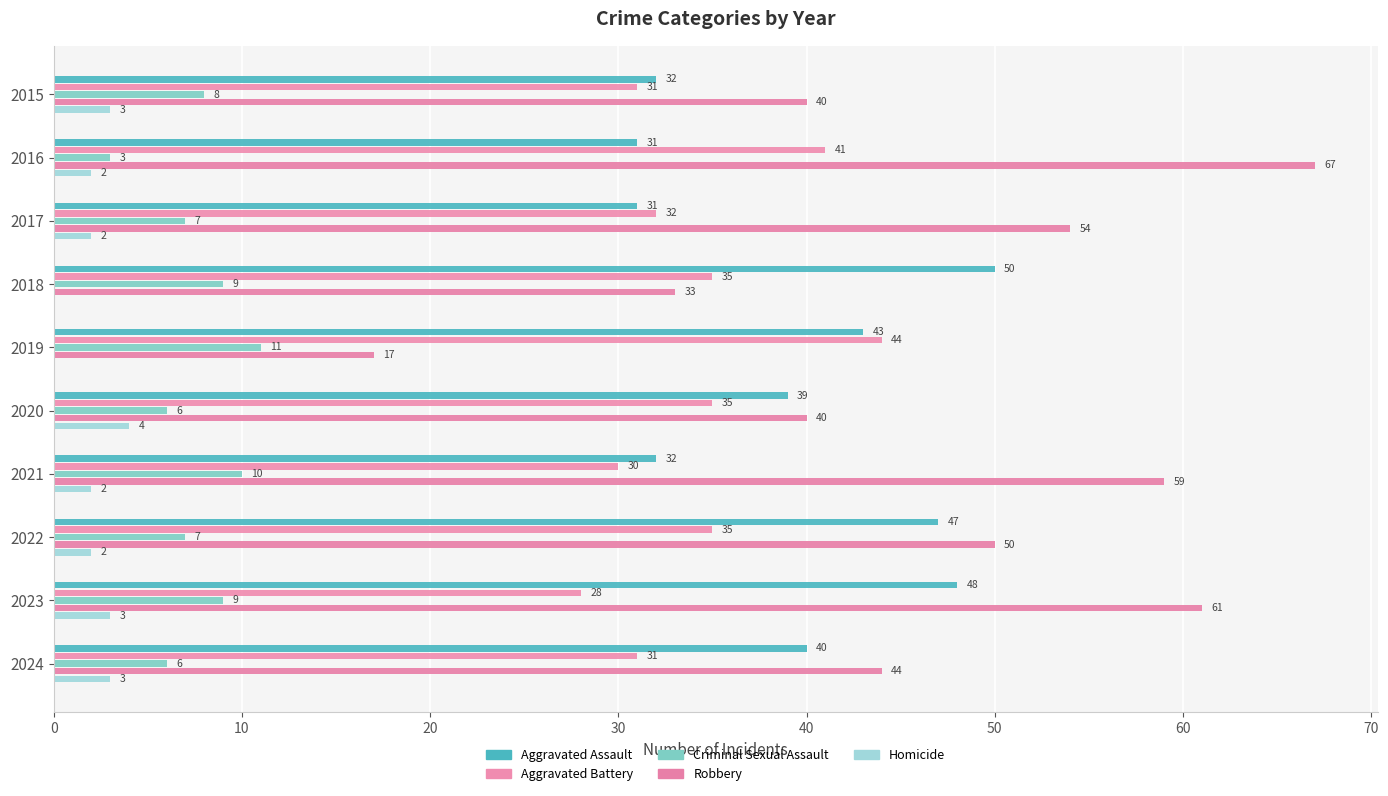

Count the number of categories in the chart.

10